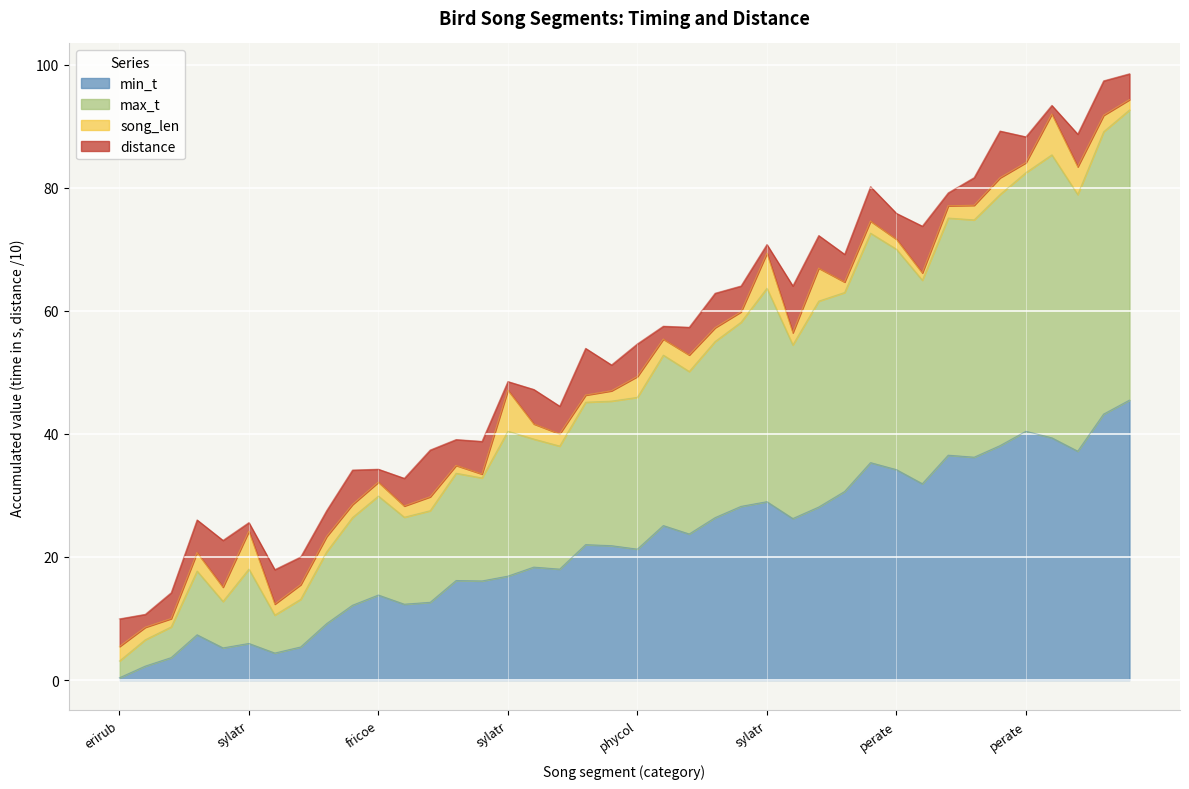

True or false: min_t has a value of 0.6 at erirub.

False